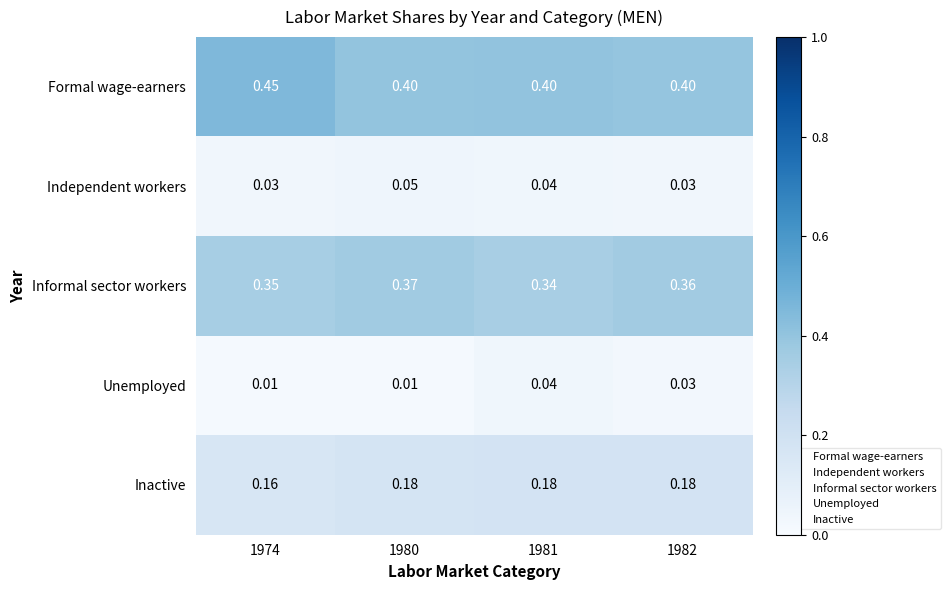

Rank the series by their maximum value, from highest to lowest.

Formal wage-earners, Informal sector workers, Inactive, Independent workers, Unemployed